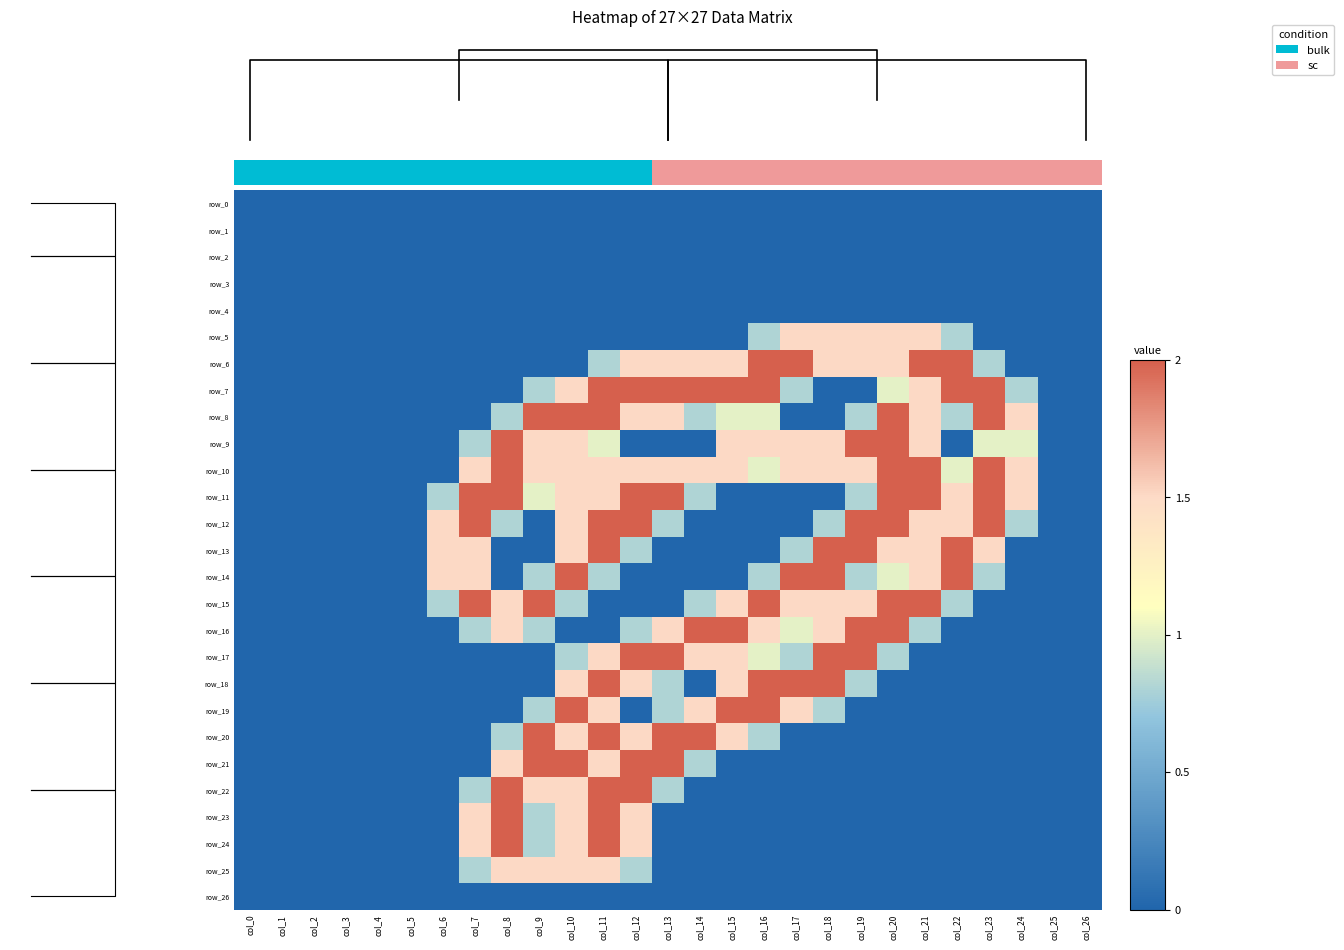

Which series has the largest total across all categories?

row_10